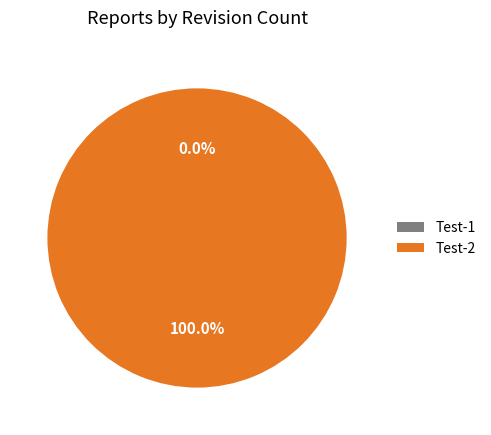

To the nearest percent, what is the average slice percentage?

50%